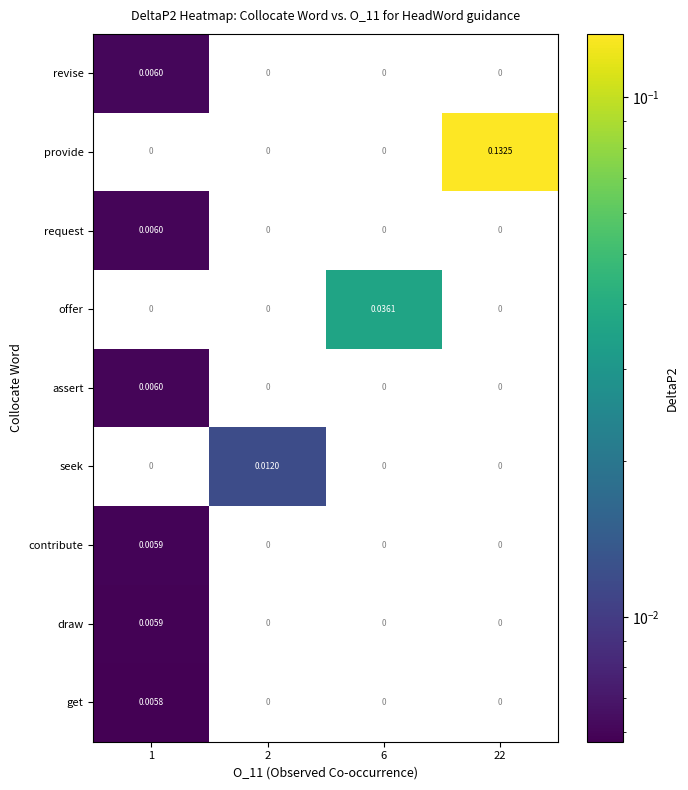

Which series changed the most between 2 and 22?

provide